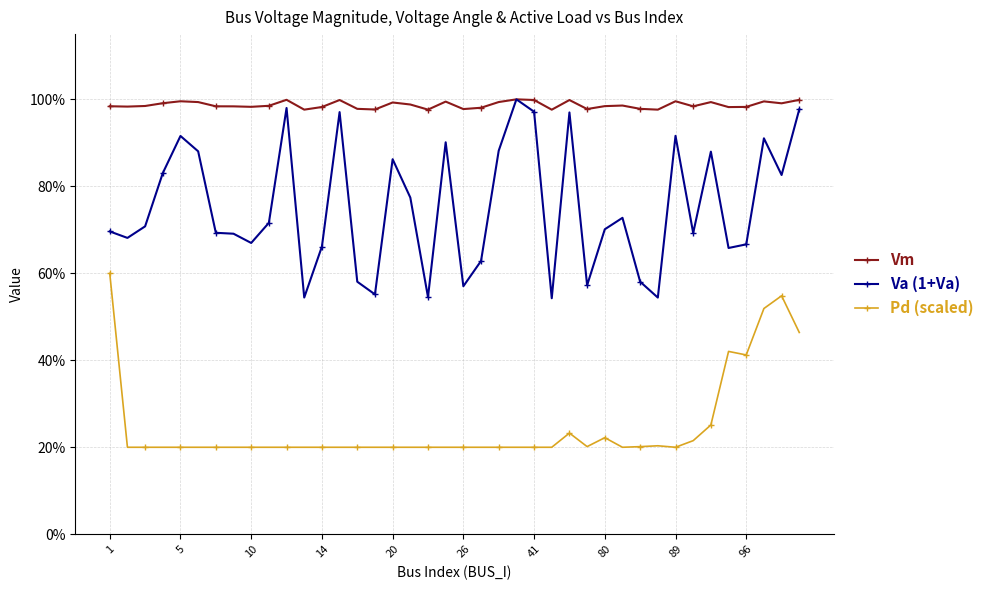

At which category is the sum across all series the highest?

39